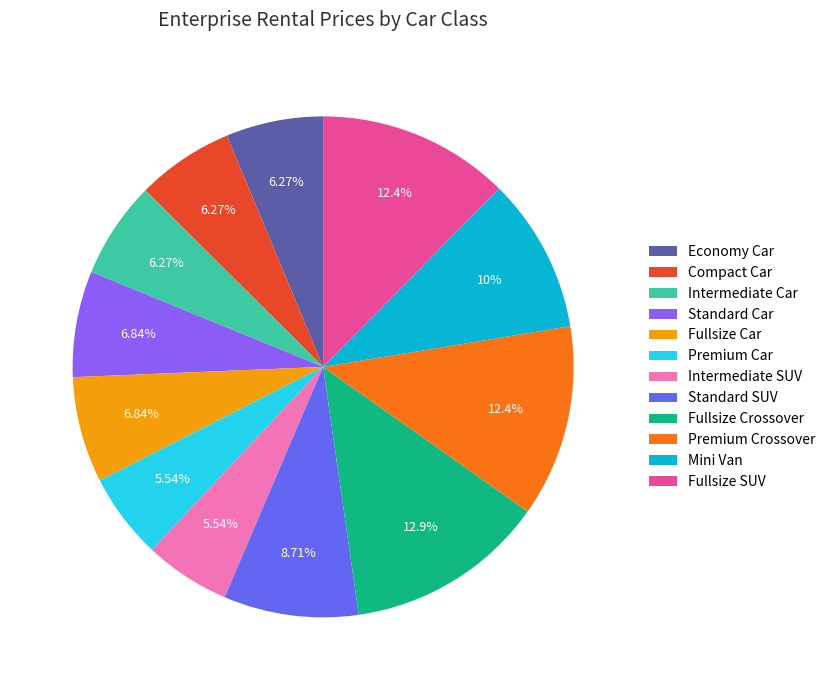

Combined, do Compact Car and Fullsize SUV account for over 50%?

No